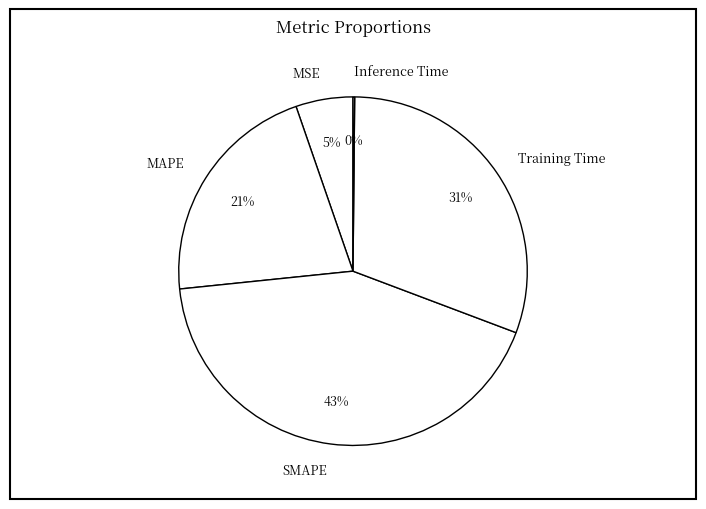

To the nearest percent, what is the combined percentage of MSE and SMAPE?

48%